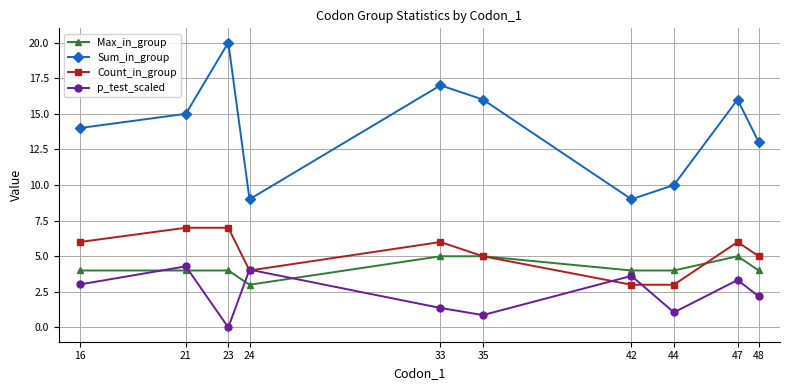

Rank the series at 23 from highest to lowest value.

Sum_in_group, Count_in_group, Max_in_group, p_test_scaled